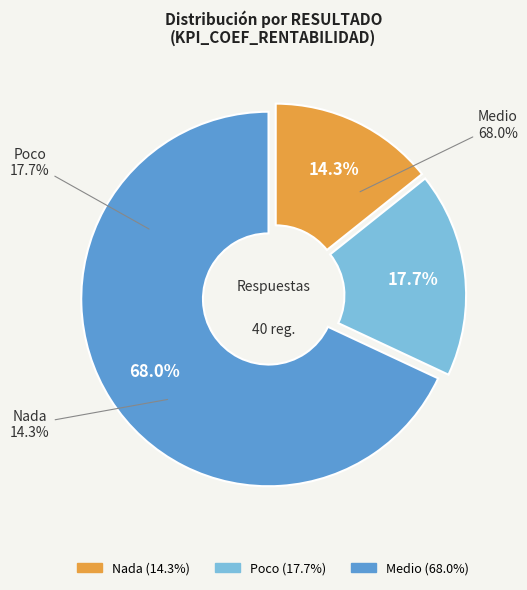

Do Poco and Nada together represent more than half of the pie?

No